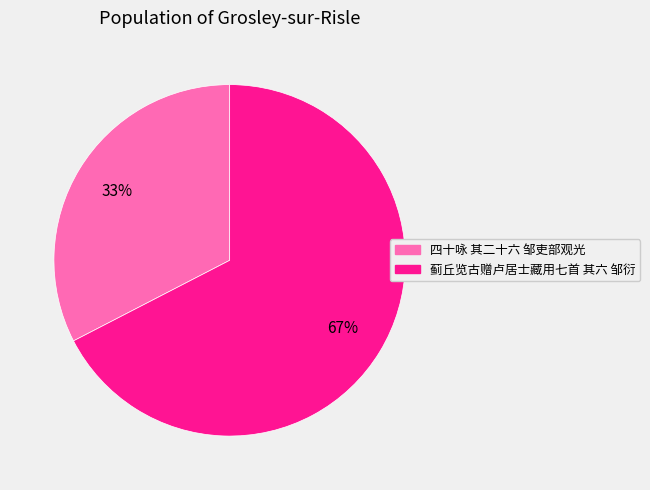

To the nearest percent, what is the average slice percentage?

50%